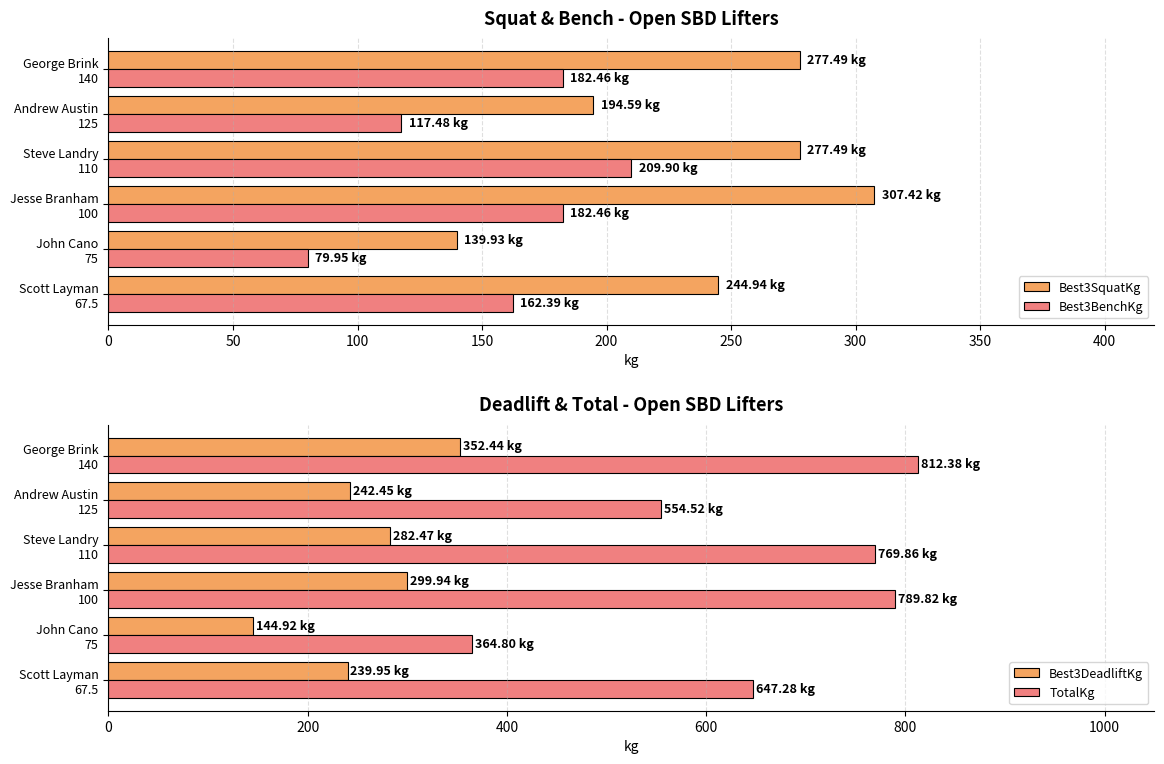

What are all the series names shown in the legend?

Best3SquatKg, Best3BenchKg, Best3DeadliftKg, TotalKg